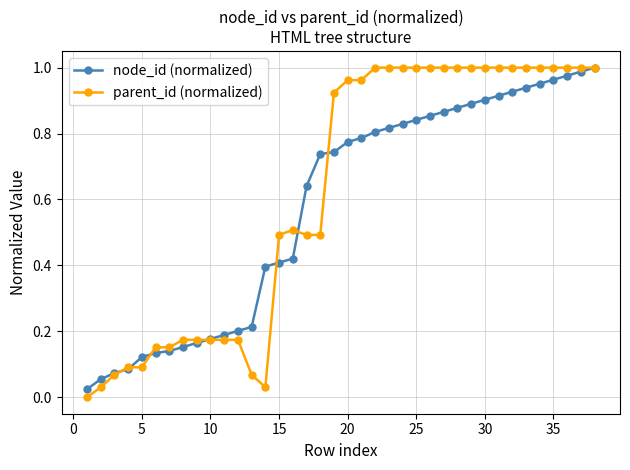

What is the highest value of the parent_id (normalized) series?

1.0